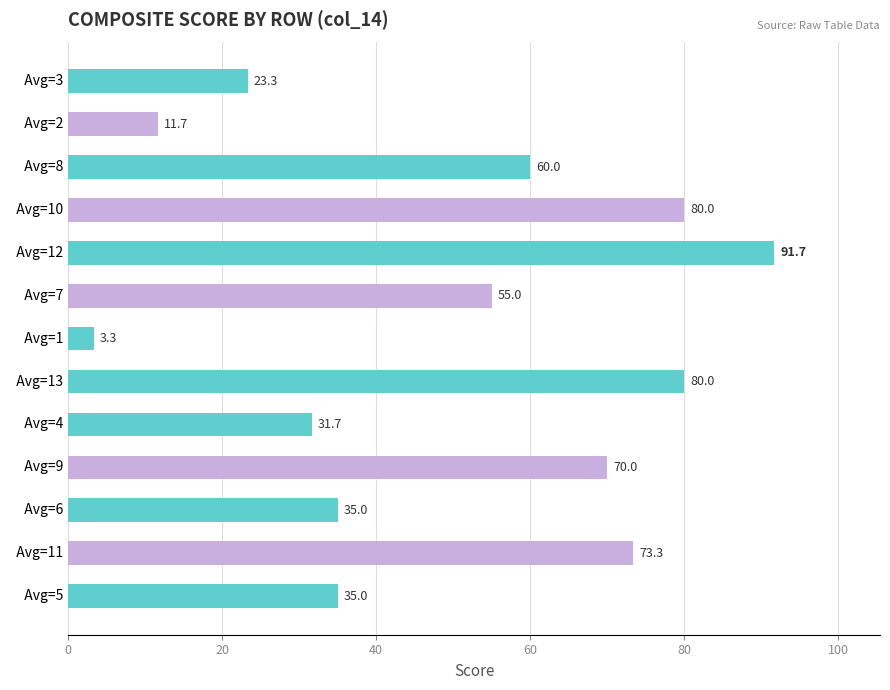

Is it true that the value at   Avg=9 is 16.5?

False